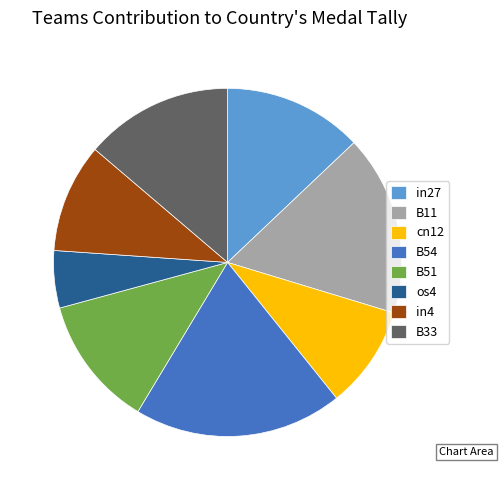

Does any single category account for the majority?

No